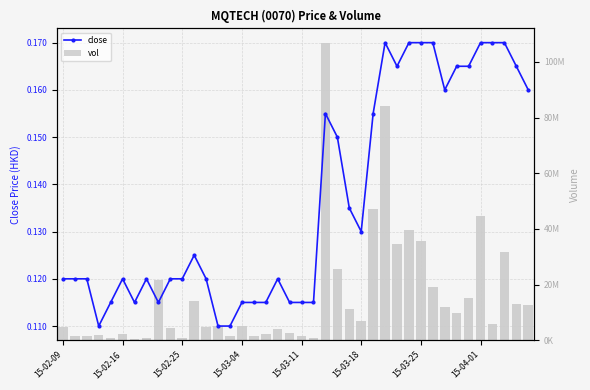

True or false: close has a value of 0.3 at 33.

False